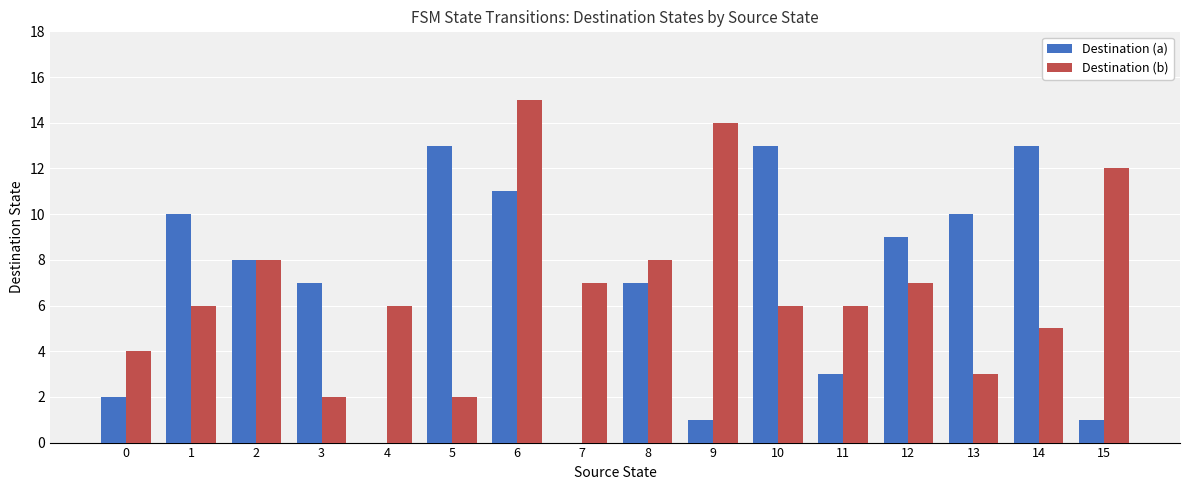

Reading left to right, what are all the values shown in this chart?

Destination (a): 2	10	8	7	0	13	11	0	7	1	13	3	9	10	13	1
Destination (b): 4	6	8	2	6	2	15	7	8	14	6	6	7	3	5	12